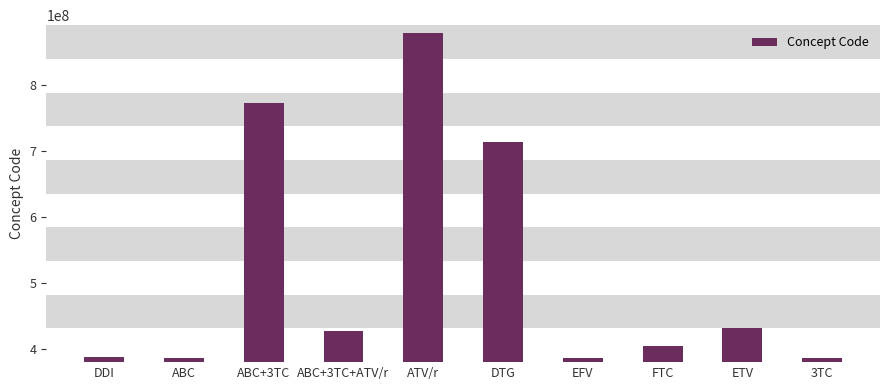

Which category has the highest value across all series?

ATV/r